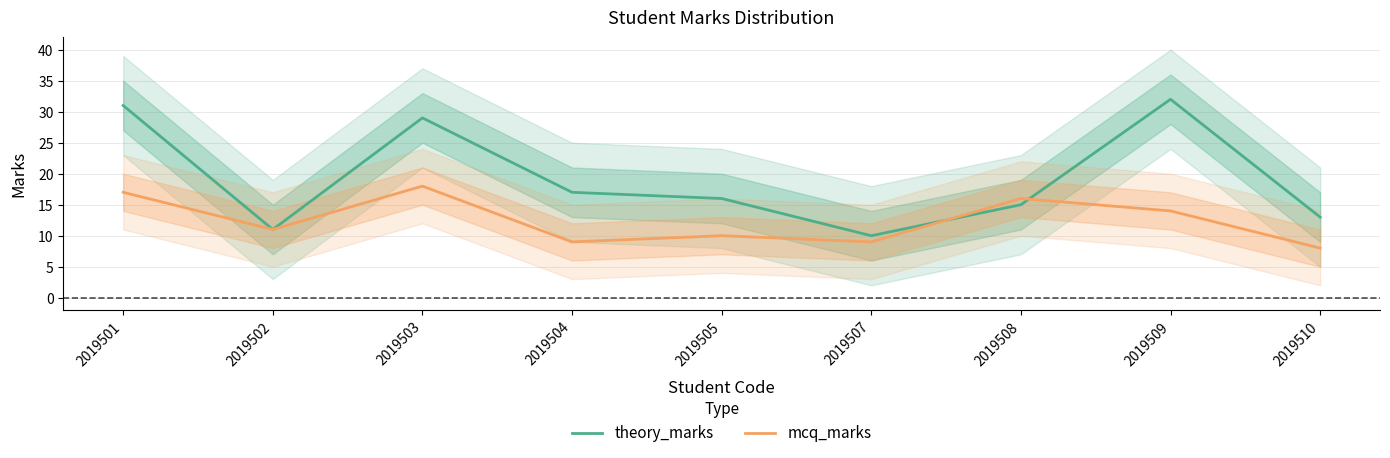

Which series ends up on top after the final intersection of theory_marks and mcq_marks?

theory_marks